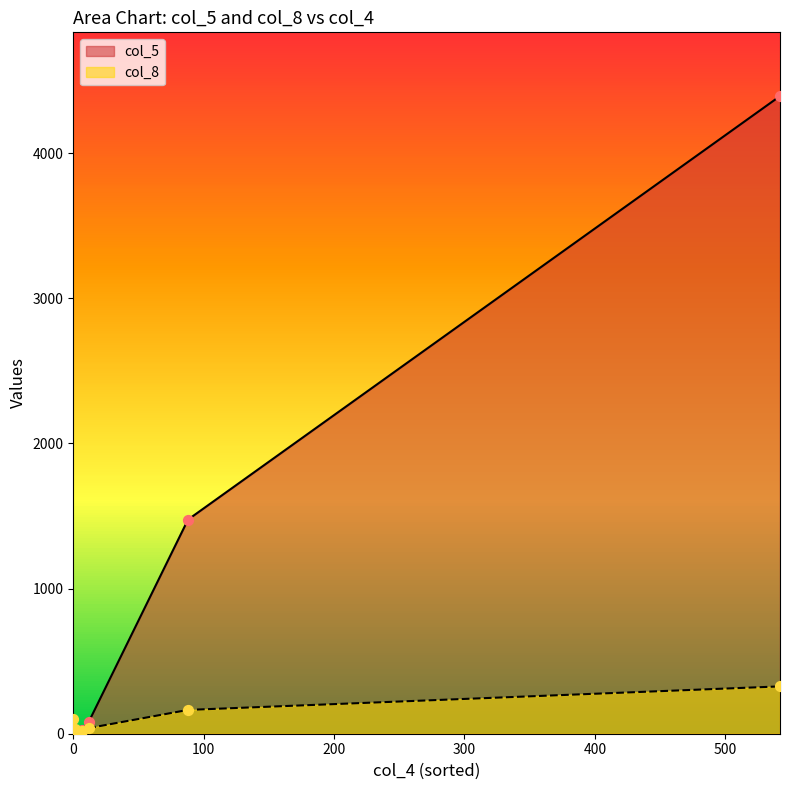

What are all the series names shown in the legend?

col_5, col_8